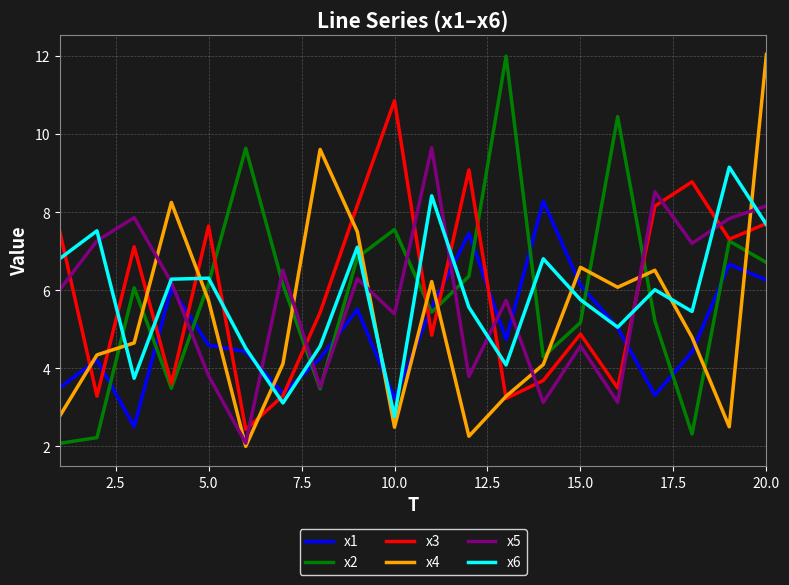

What is the difference between the maximum and minimum values in the x1 series?

5.8